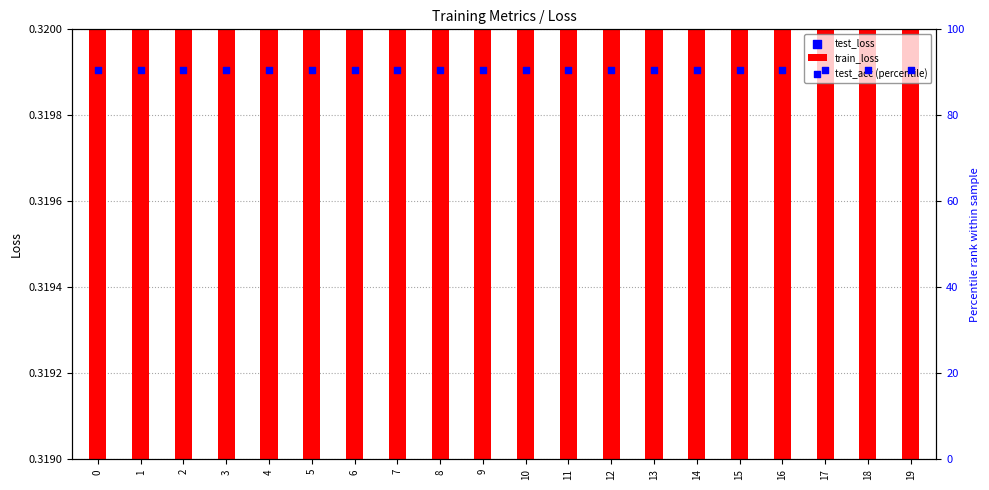

Which series has the largest total across all categories?

test_acc (percentile)